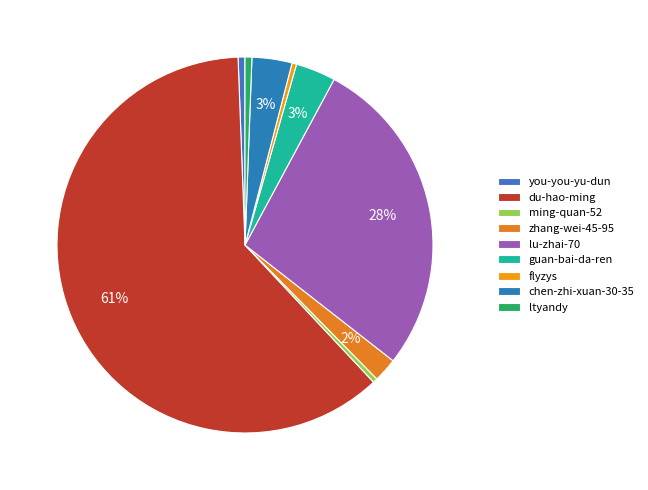

To the nearest percent, what percentage of the pie is lu-zhai-70?

28%